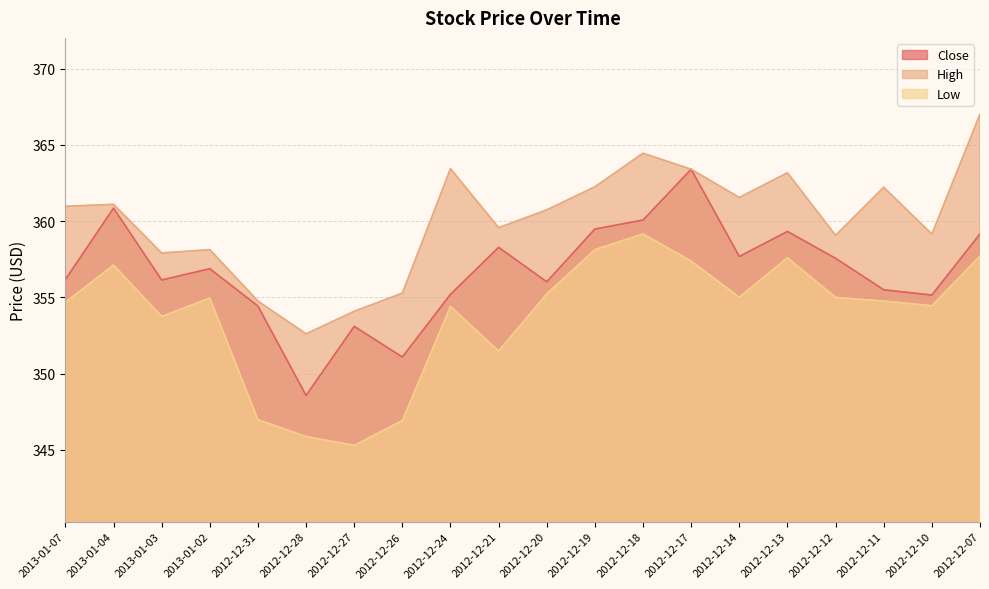

At 2012-12-12, list the series in order from smallest to largest.

Low, Close, High